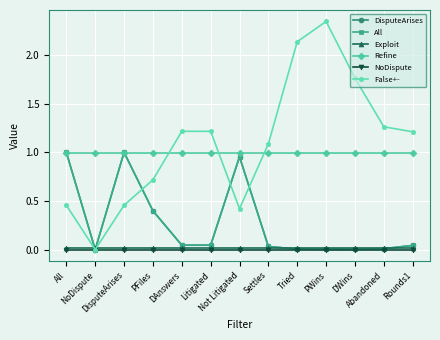

Which label corresponds to the largest value in the chart?

PWins